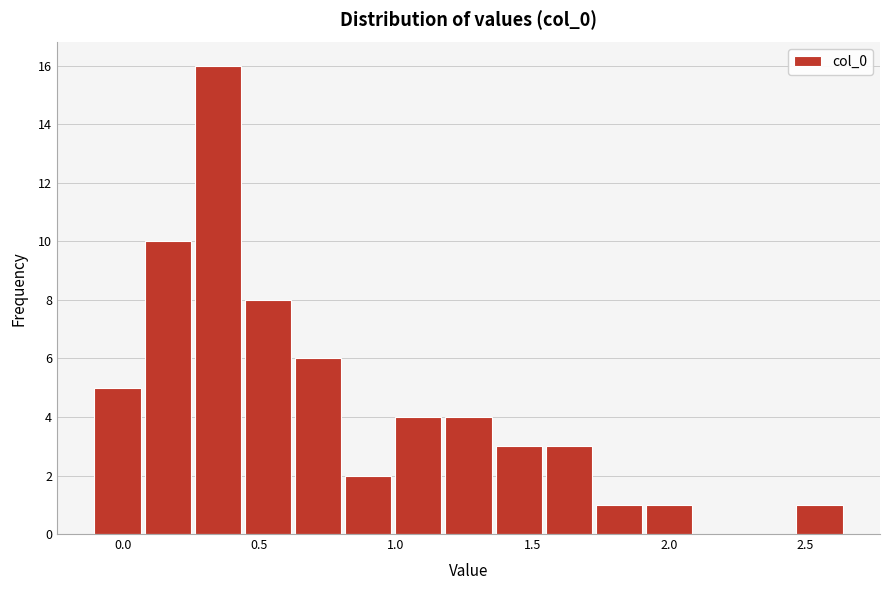

Around what value on the x-axis is the tallest bar? Give the approximate position of its centre, as read against the axis.

0.35